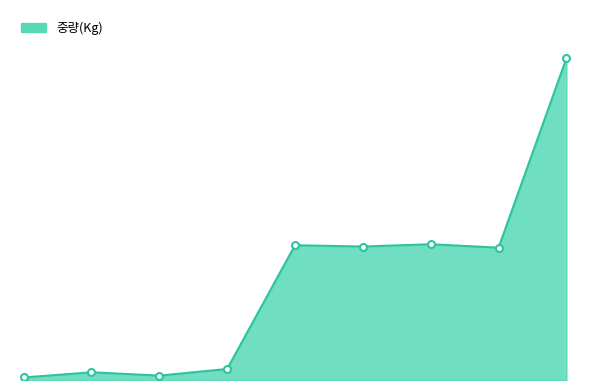

Does the chart have visible grid lines?

No